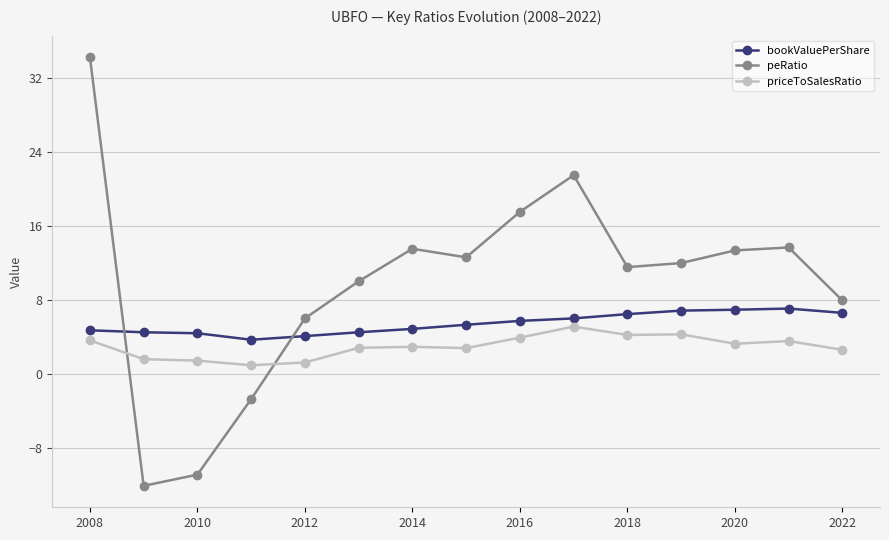

Which series has the largest total across all categories?

peRatio